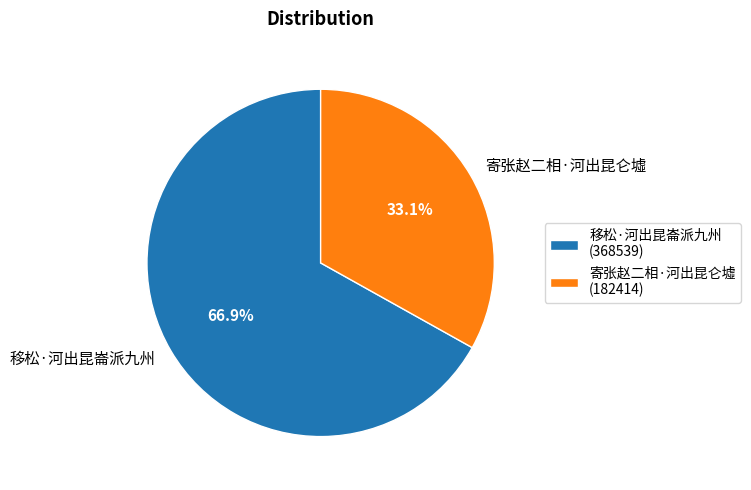

Between 寄张赵二相·河出昆仑墟 and 移松·河出昆崙派九州, which is larger?

移松·河出昆崙派九州